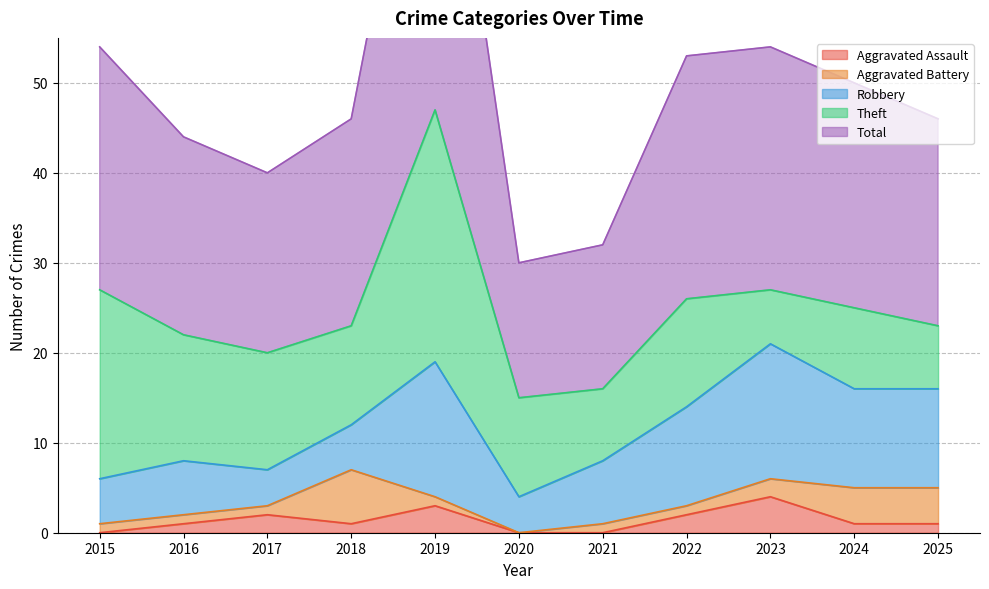

Reading left to right, list all the values displayed in this chart.

Aggravated Assault: 2015=0	2016=1	2017=2	2018=1	2019=3	2020=0	2021=0	2022=2	2023=4	2024=1	2025=1
Aggravated Battery: 2015=1	2016=1	2017=1	2018=6	2019=1	2020=0	2021=1	2022=1	2023=2	2024=4	2025=4
Robbery: 2015=5	2016=6	2017=4	2018=5	2019=15	2020=4	2021=7	2022=11	2023=15	2024=11	2025=11
Theft: 2015=21	2016=14	2017=13	2018=11	2019=28	2020=11	2021=8	2022=12	2023=6	2024=9	2025=7
Total: 2015=27	2016=22	2017=20	2018=23	2019=47	2020=15	2021=16	2022=27	2023=27	2024=25	2025=23